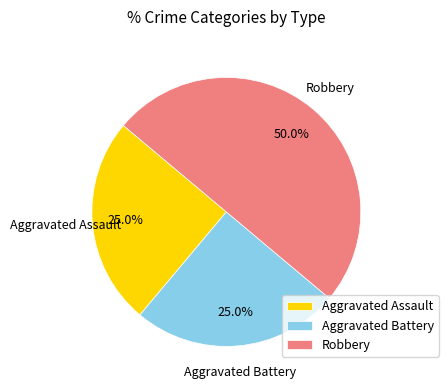

How much of the chart is everything except Robbery?

50.0%